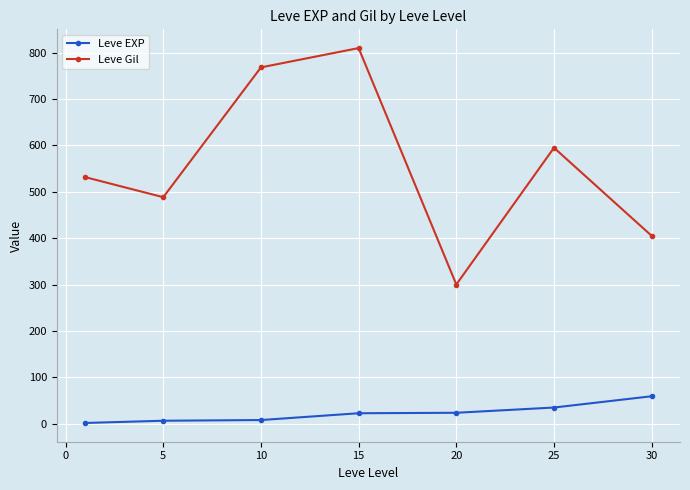

How many lines are shown in the chart?

2